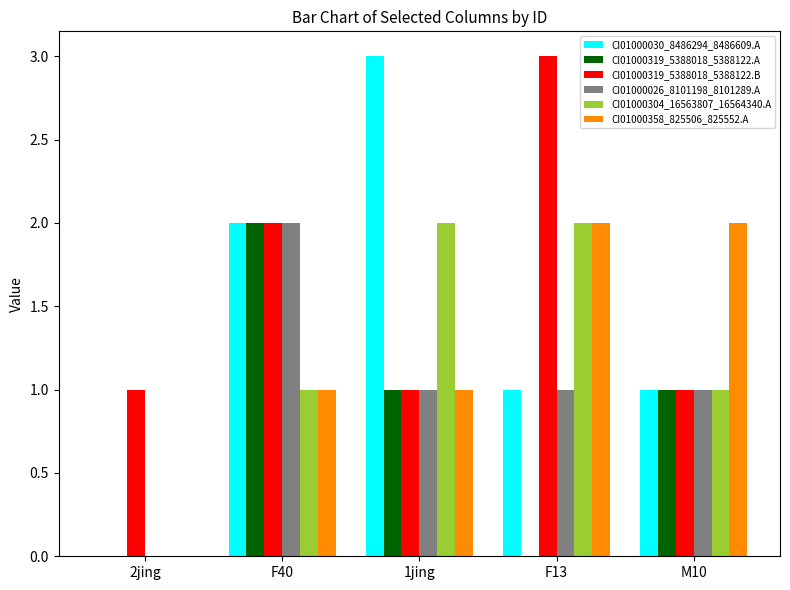

Is the value of CI01000304_16563807_16564340.A at F40 greater than the value of CI01000319_5388018_5388122.A at 2jing?

Yes